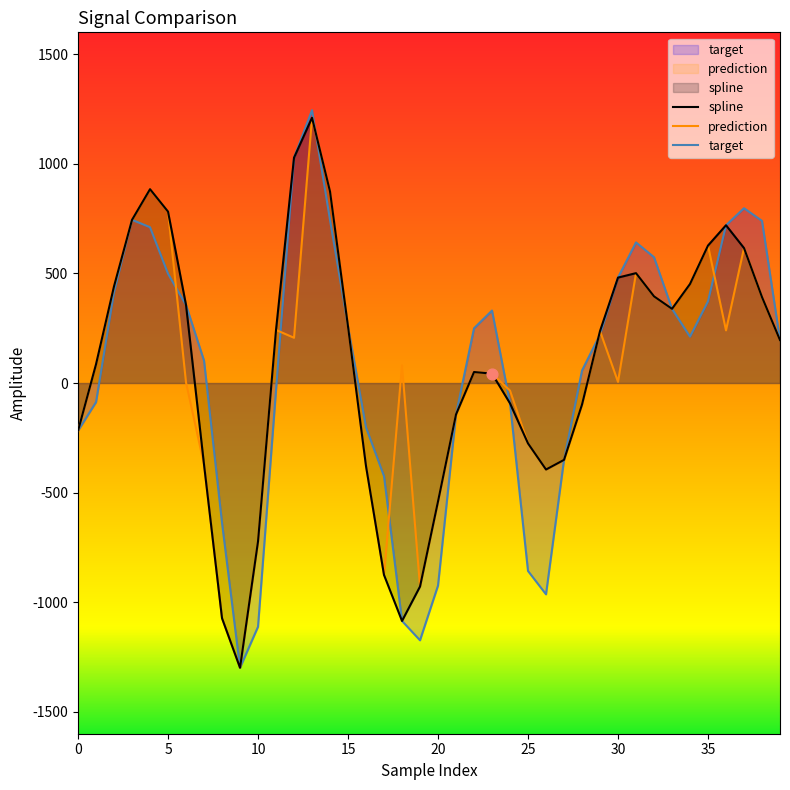

Is the value of prediction at 34 greater than the value of target at 8?

Yes